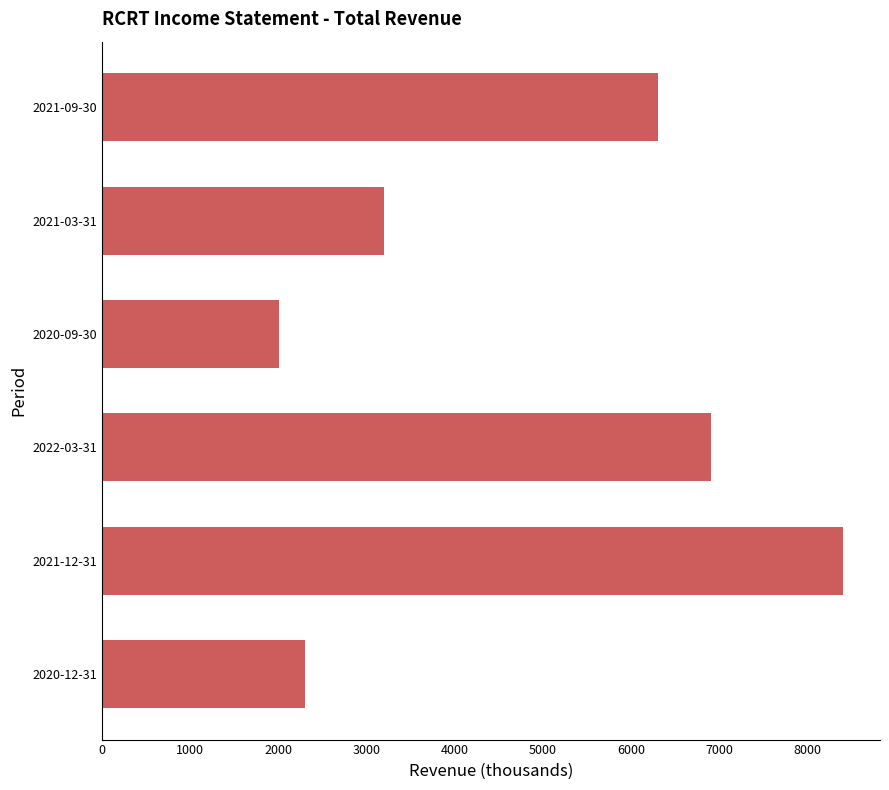

The value at 2022-03-31 is 6900. True or false?

True